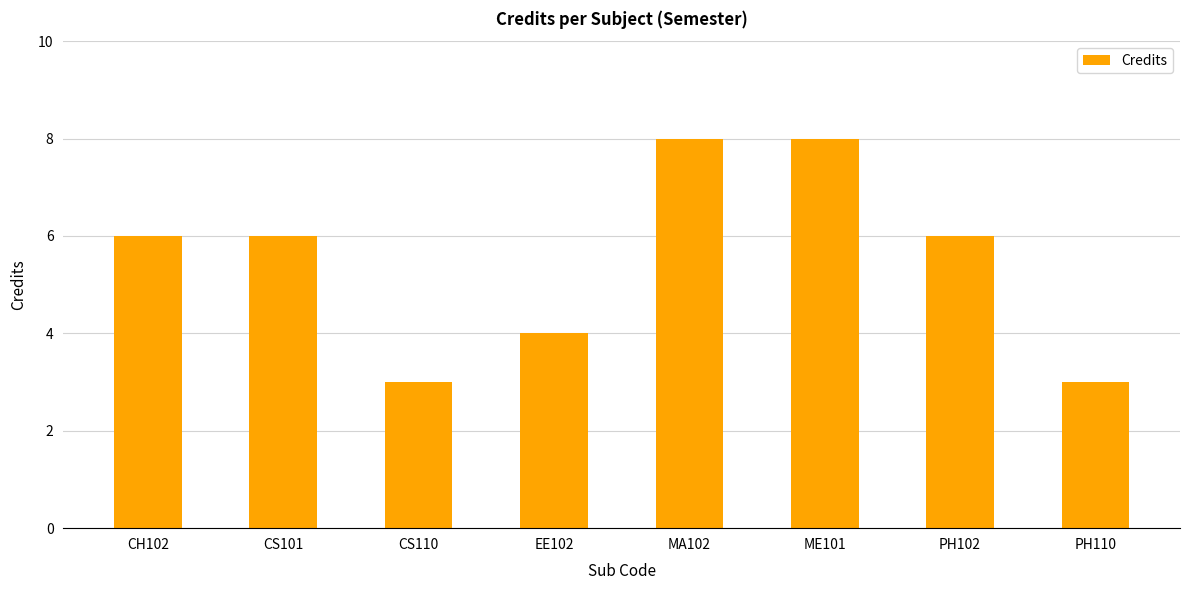

What is the sum of all values?

44